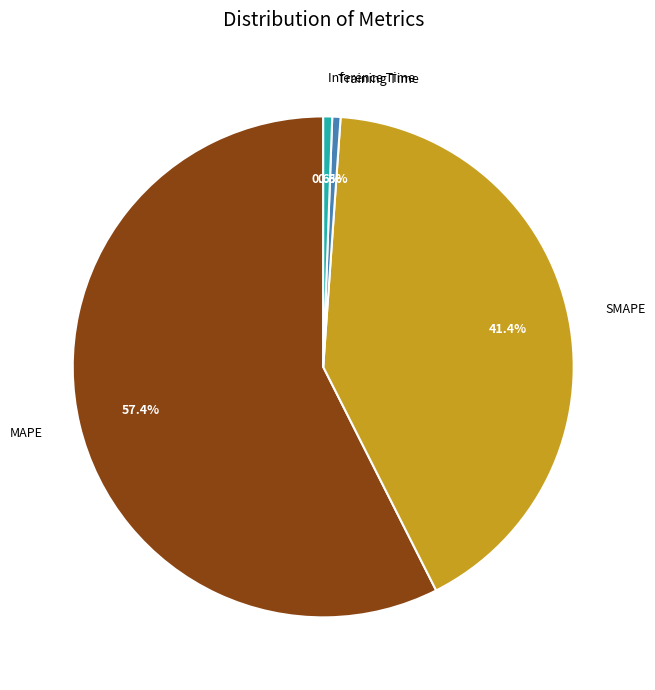

Do Inference Time and MAPE together represent more than half of the pie?

Yes